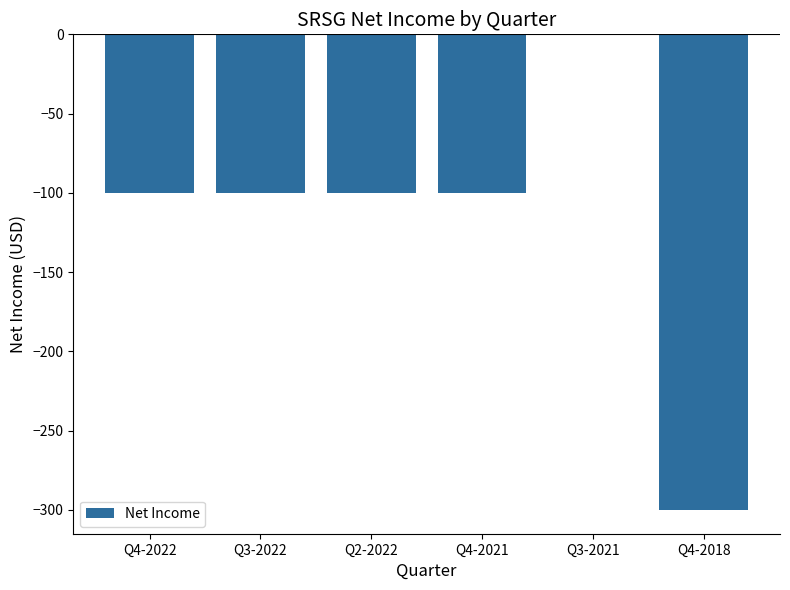

What is the sum of all values?

-700